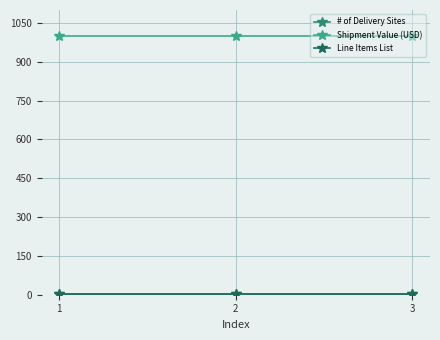

Does the chart have visible grid lines?

Yes